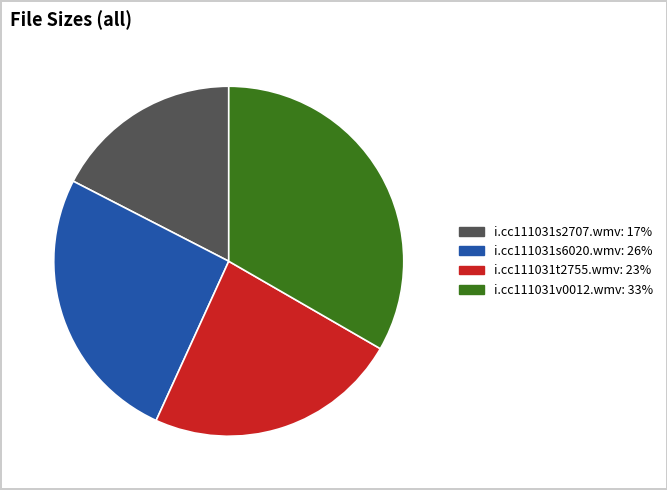

True or false: i.cc111031s2707.wmv accounts for 3% of the total.

False